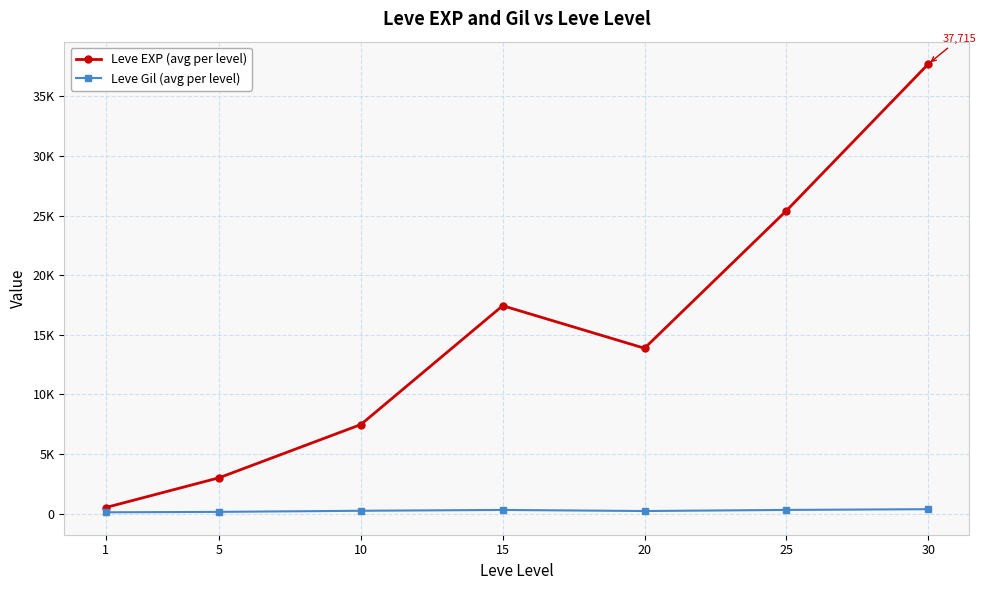

At which category does the chart reach its minimum across all series?

1